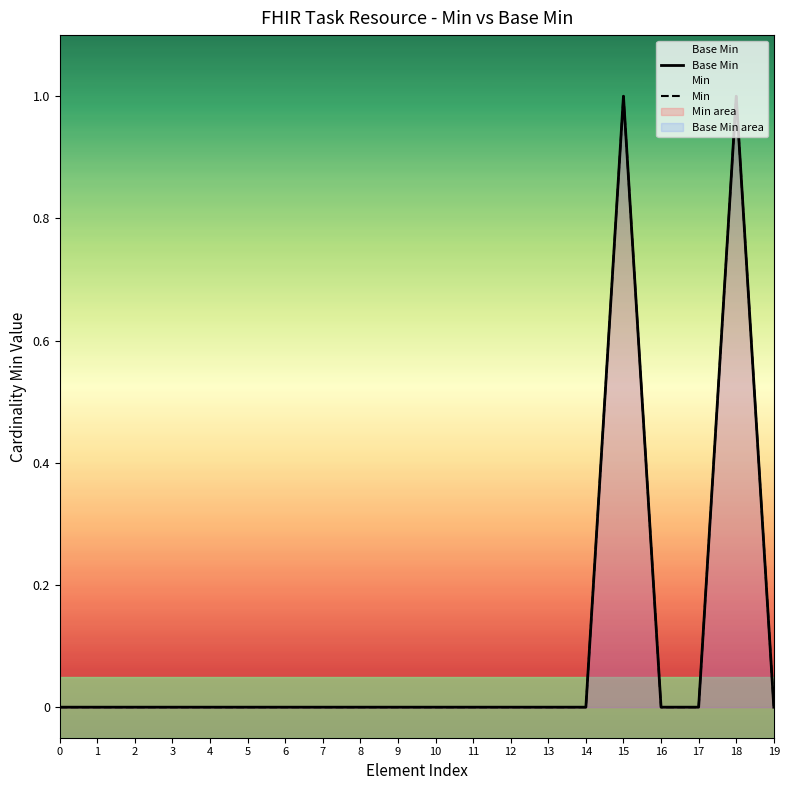

Count the Base Min values in the range 0 to 1.

20